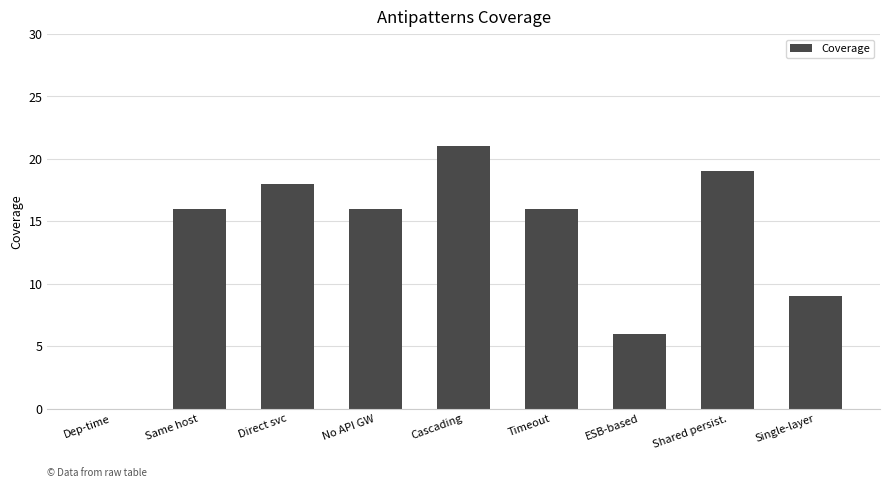

The value at Cascading is 21. True or false?

True